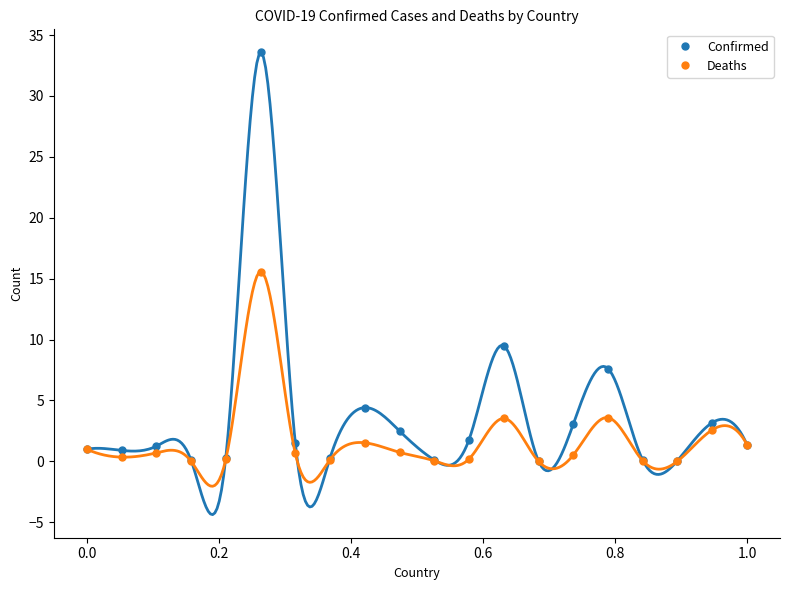

True or false: Deaths has a value of 1.0 at 0.0.

True